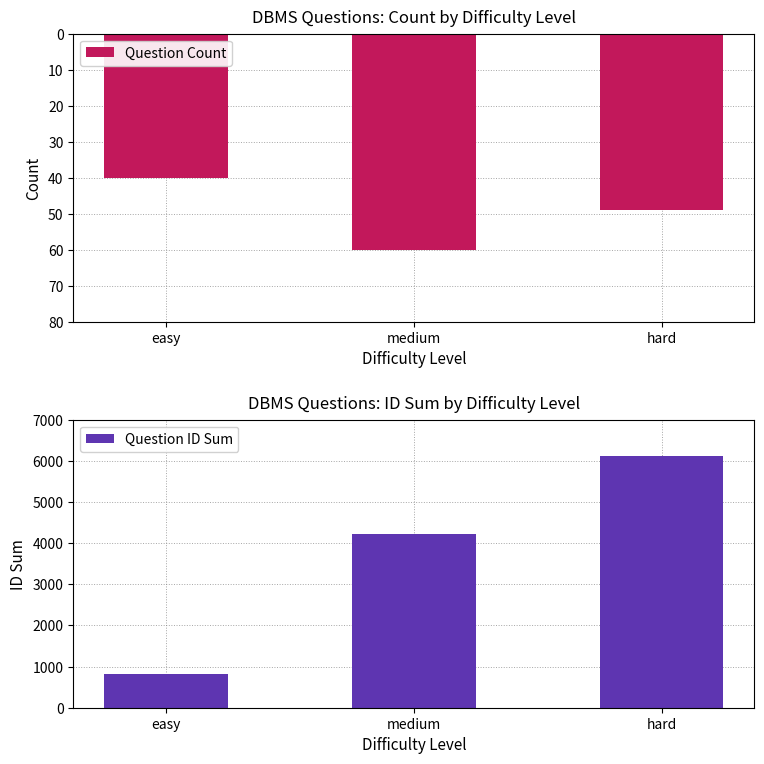

Which series has the largest total across all categories?

Question ID Sum